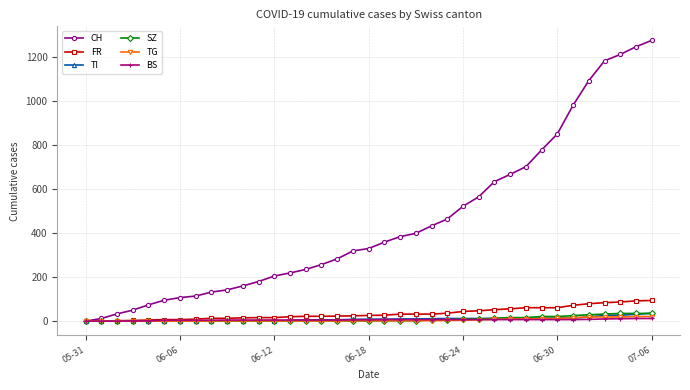

Which series has the largest total across all categories?

CH